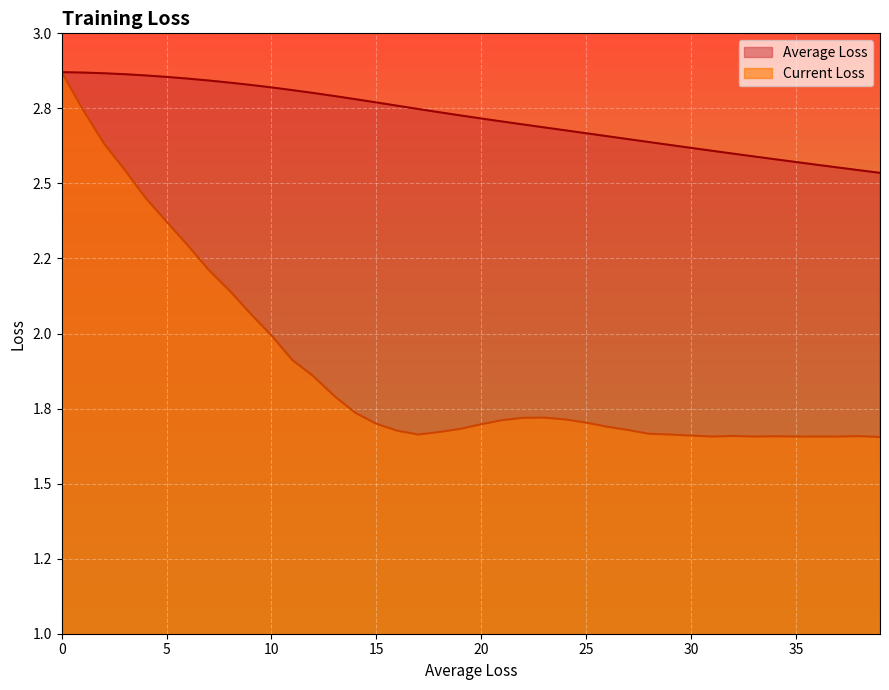

What are all the series names shown in the legend?

Average Loss, Current Loss